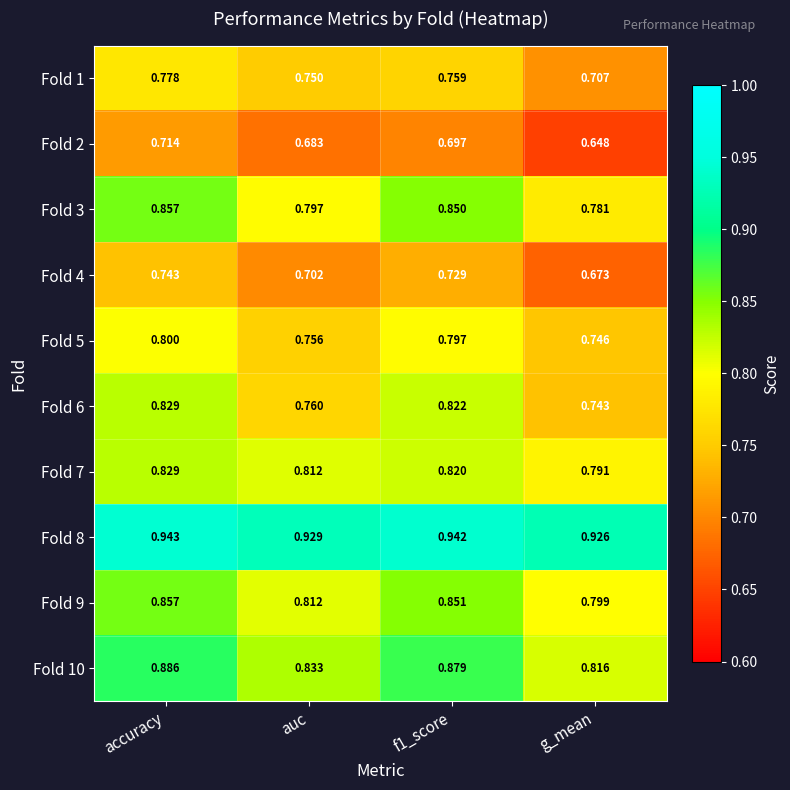

Is the value of Fold 3 at accuracy greater than the value of Fold 9 at auc?

Yes